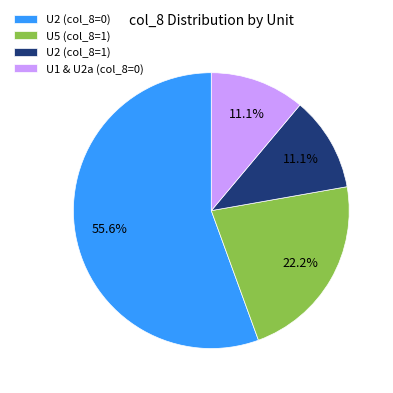

Which category has the biggest portion of the pie?

U2 (col_8=0)